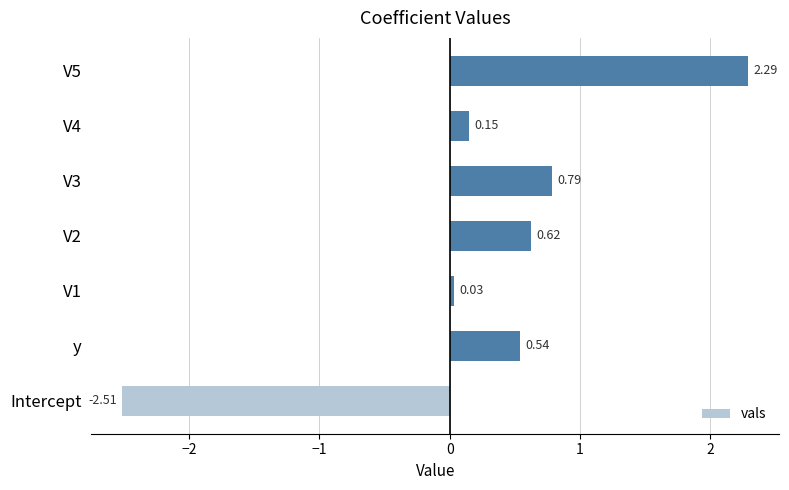

List the labels in order of value, smallest first.

Intercept, V1, V4, y, V2, V3, V5